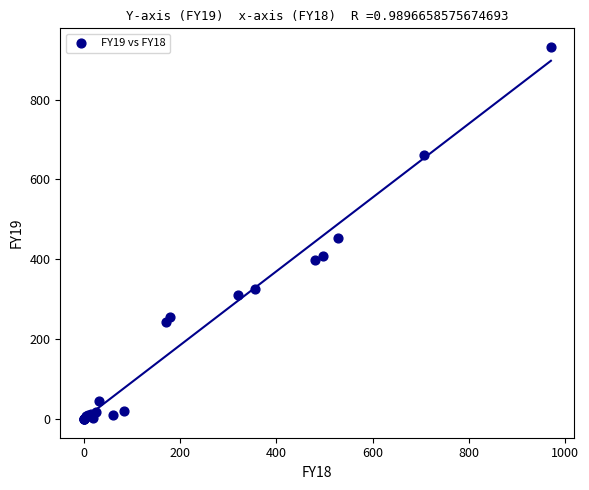

What Y value in the scatter plot is closest to 466?

451.9